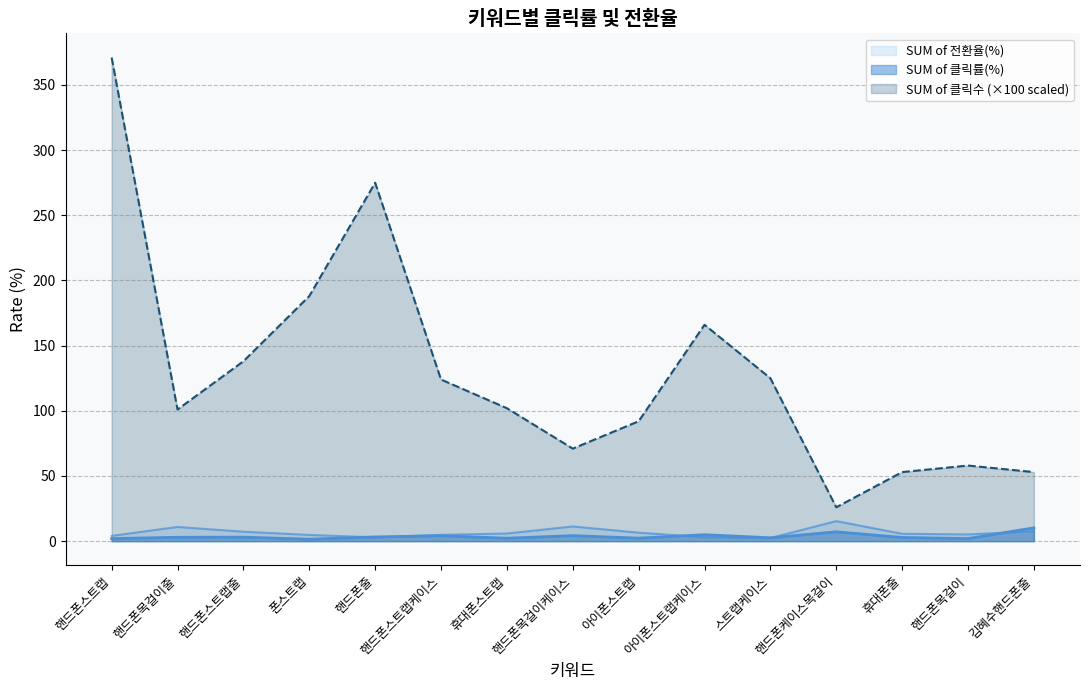

Is it true that SUM of 클릭수(scaled) equals 367.7 at 핸드폰줄?

False